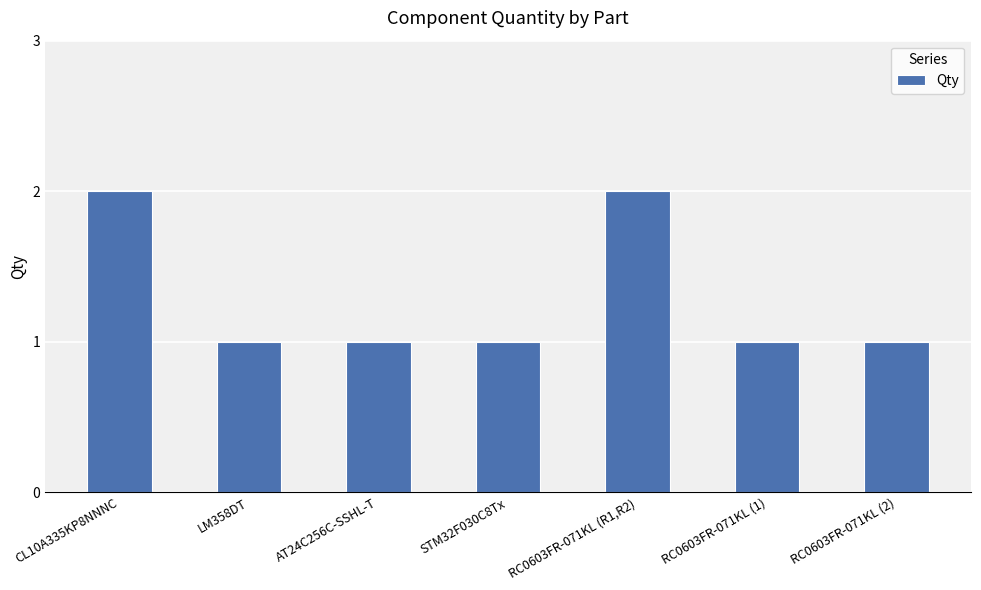

What is the smallest value displayed?

1